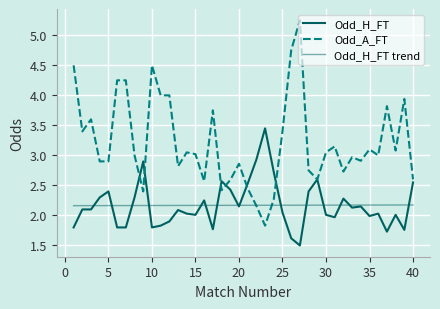

Does the chart have visible grid lines?

Yes